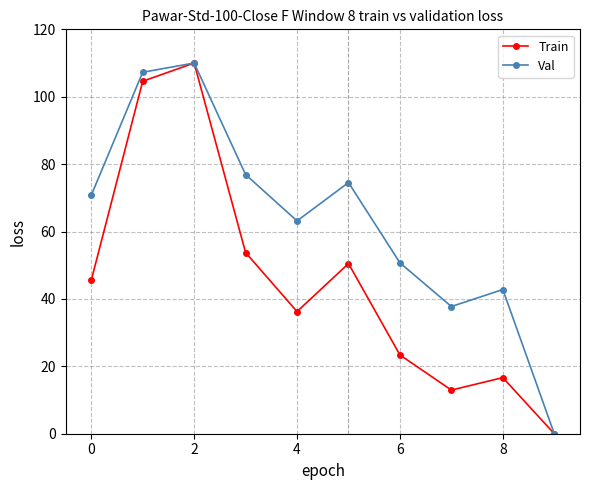

List the series in order of their overall mean, highest first.

Val, Train